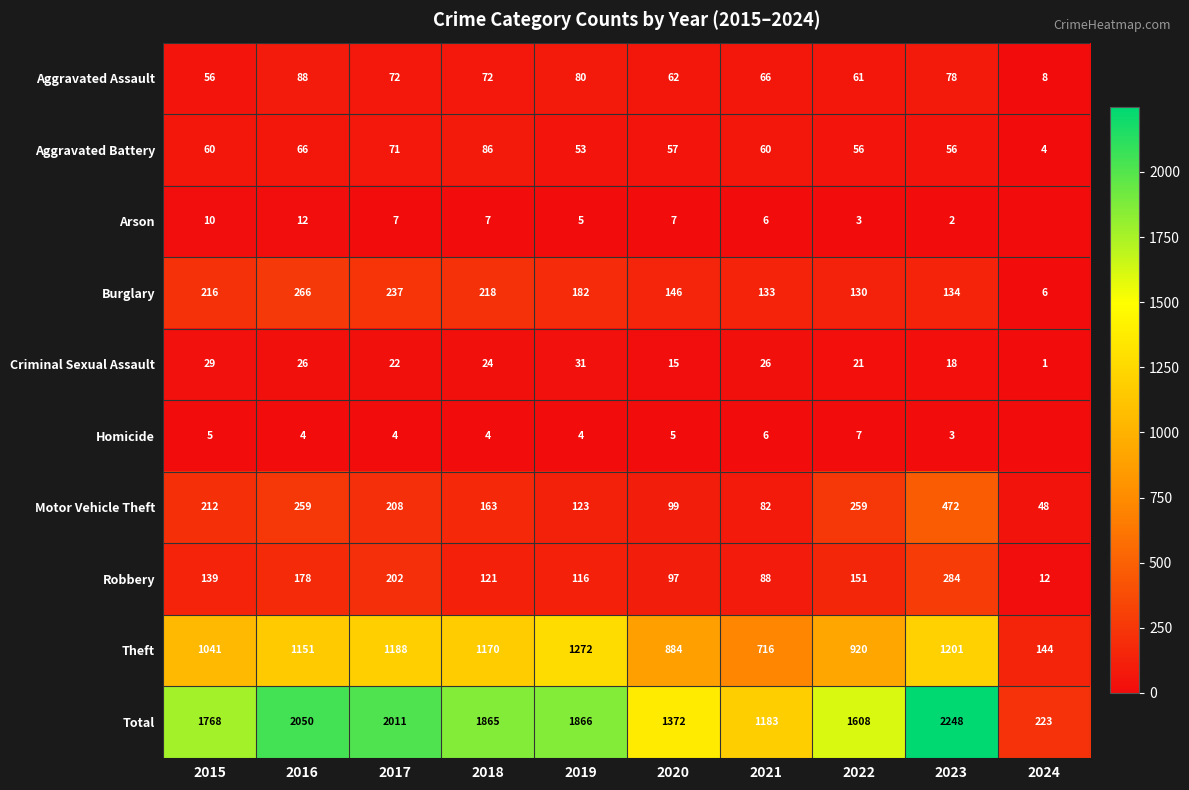

What is the sum of all Aggravated Assault values?

643